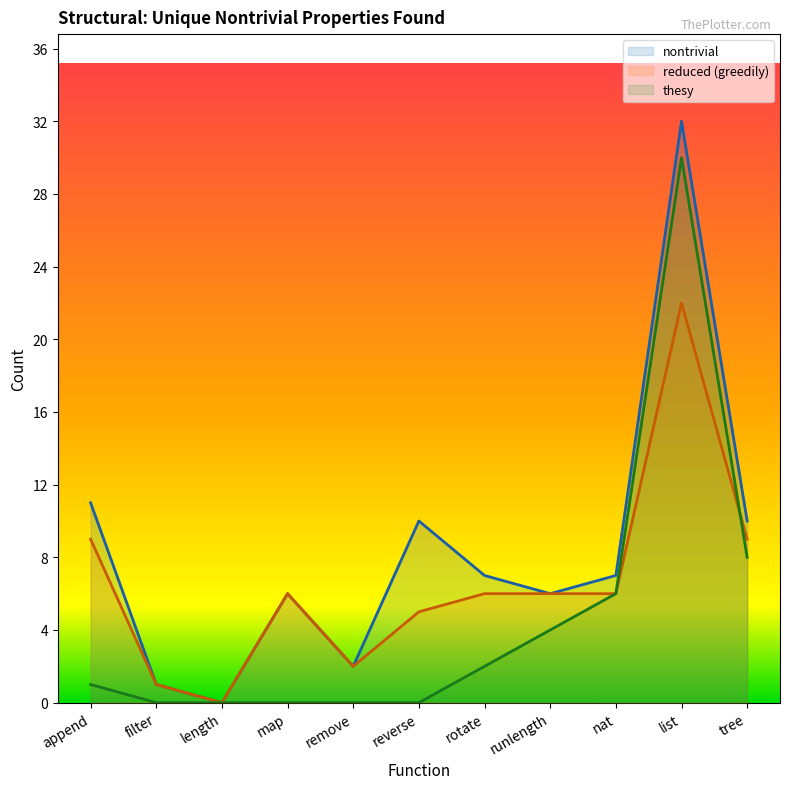

Where is reduced (greedily) nearest to the value 11?

append